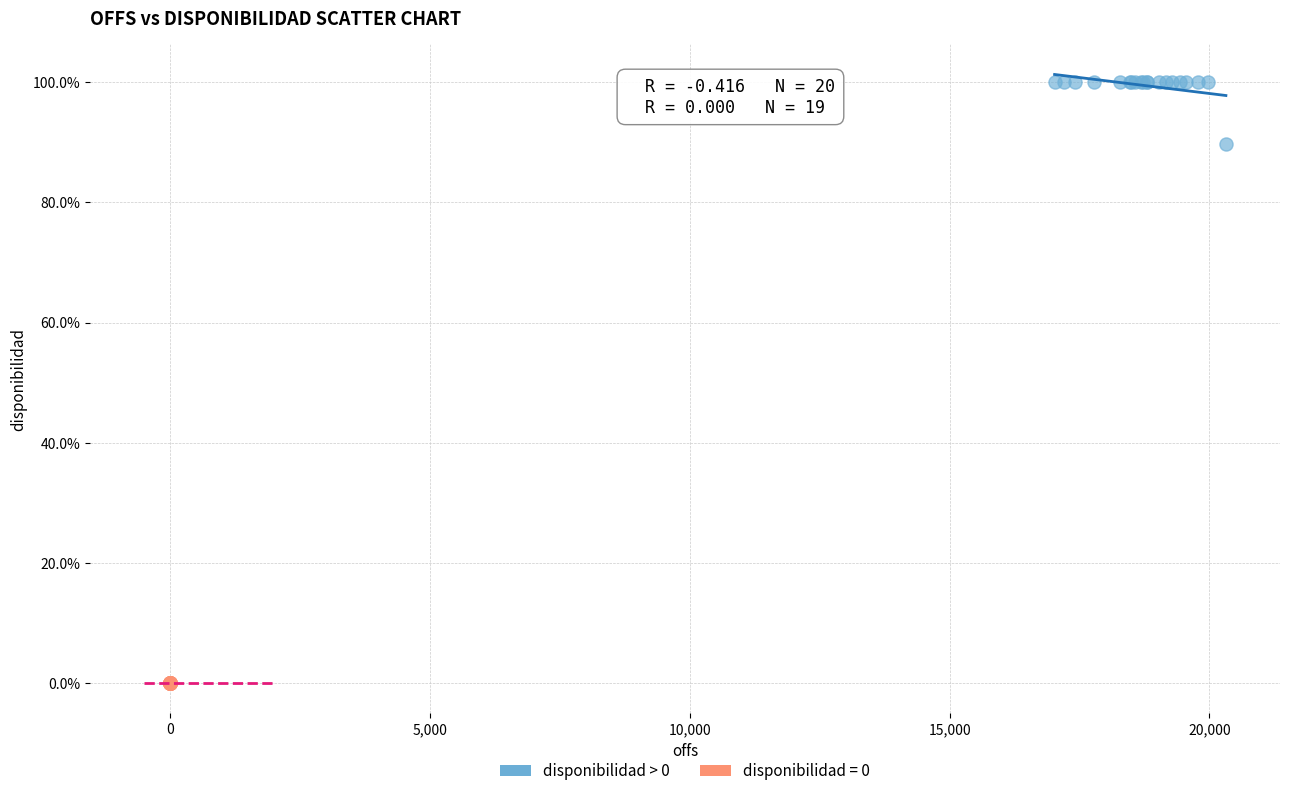

Which series reaches the maximum Y coordinate?

disponibilidad > 0